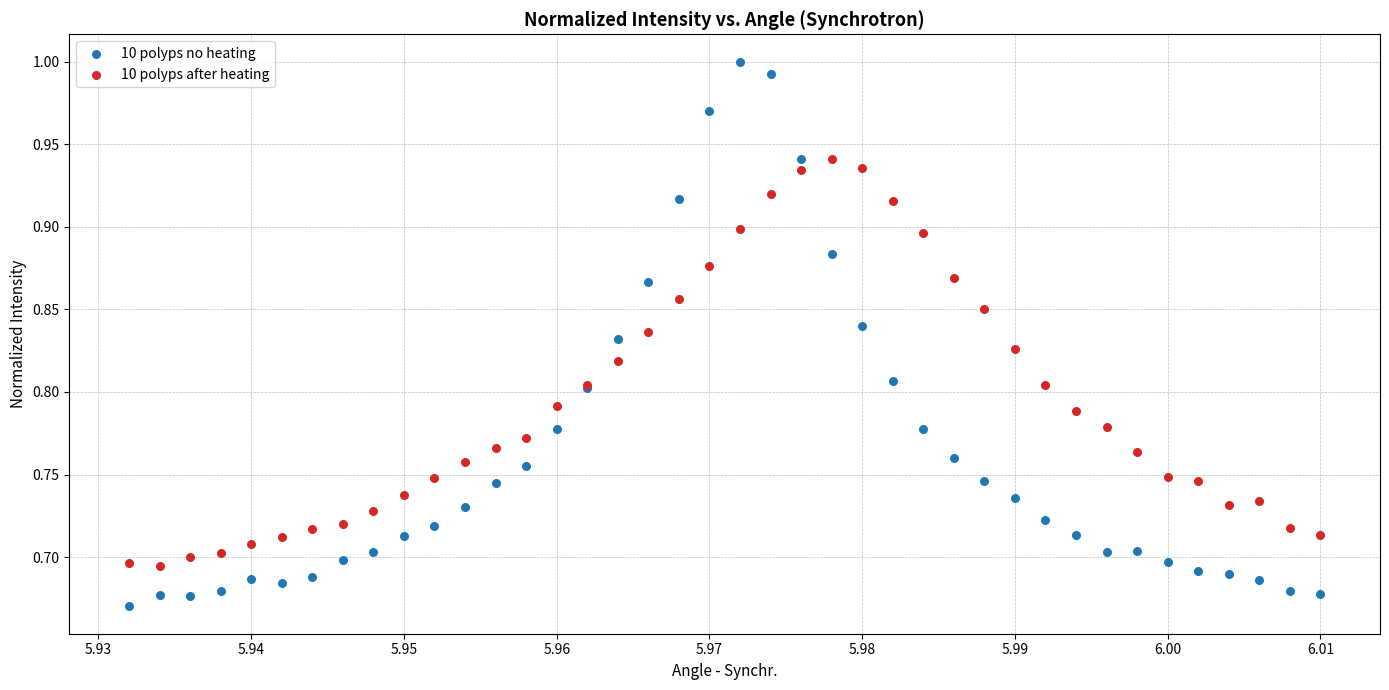

What are all the series names shown in the legend?

10 polyps no heating, 10 polyps after heating